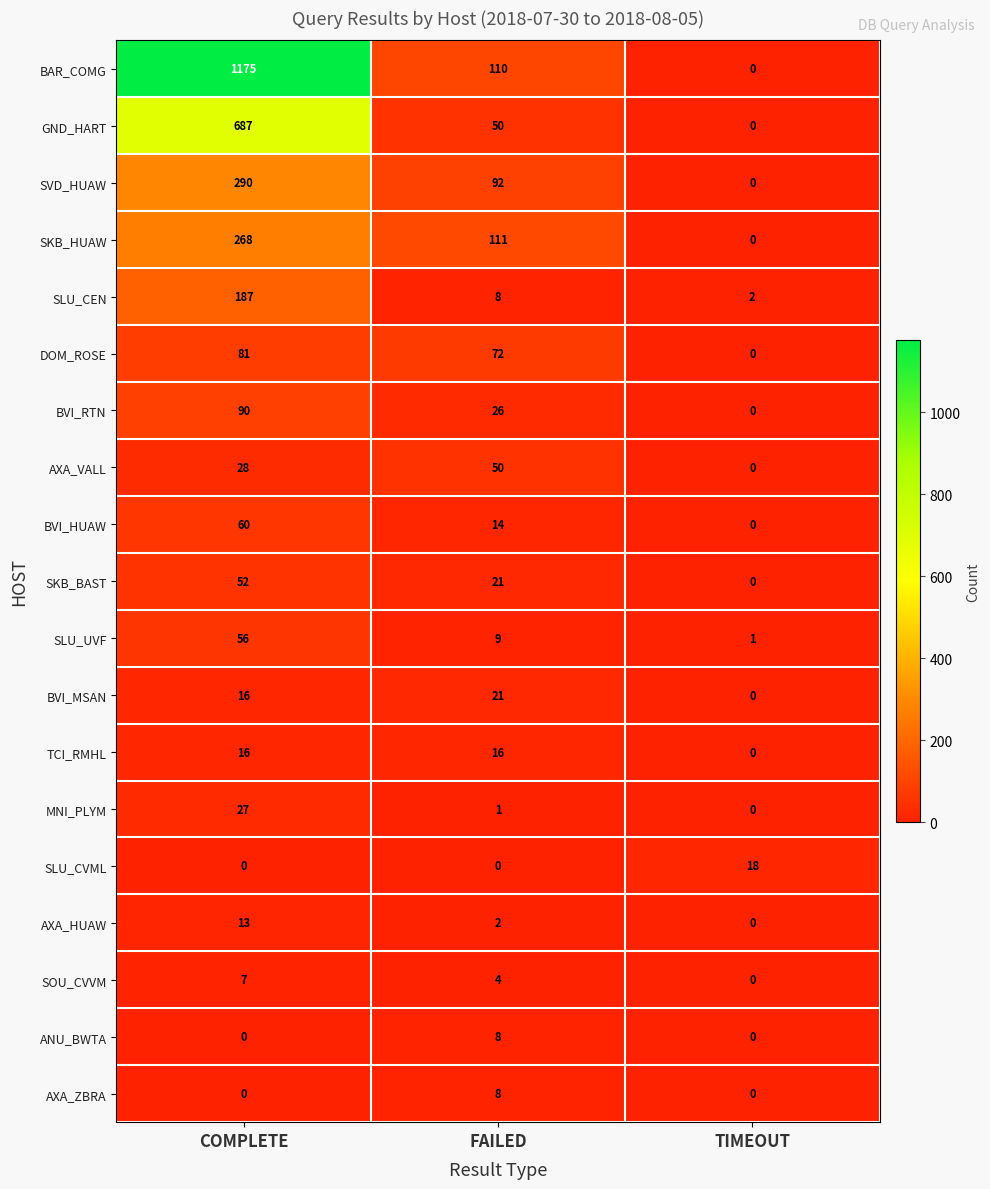

What is the sum of the BAR_COMG values at FAILED and TIMEOUT?

110